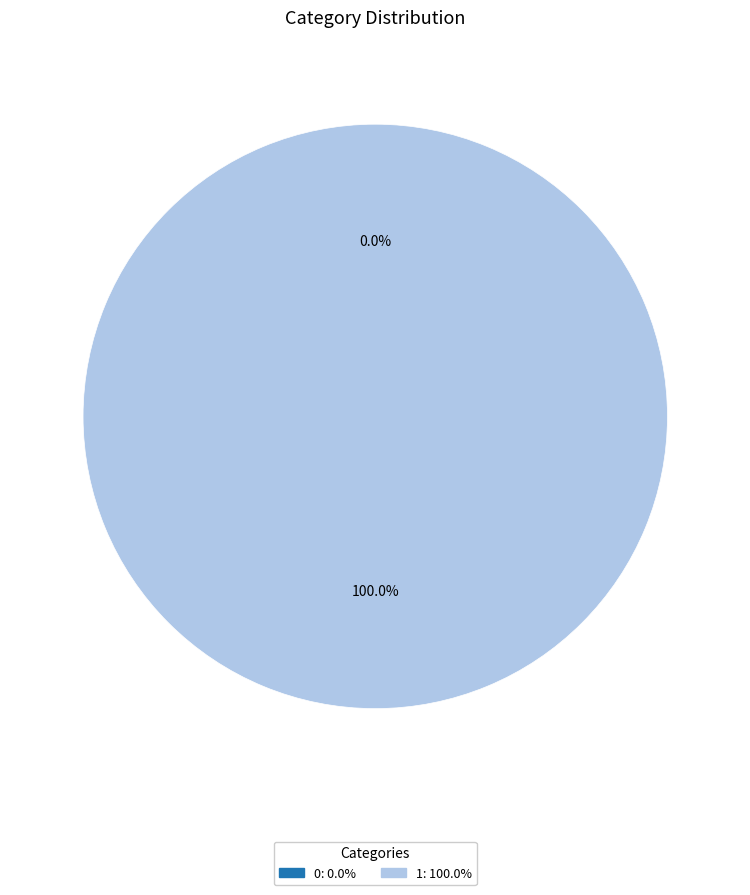

How many segments does this pie chart have?

2